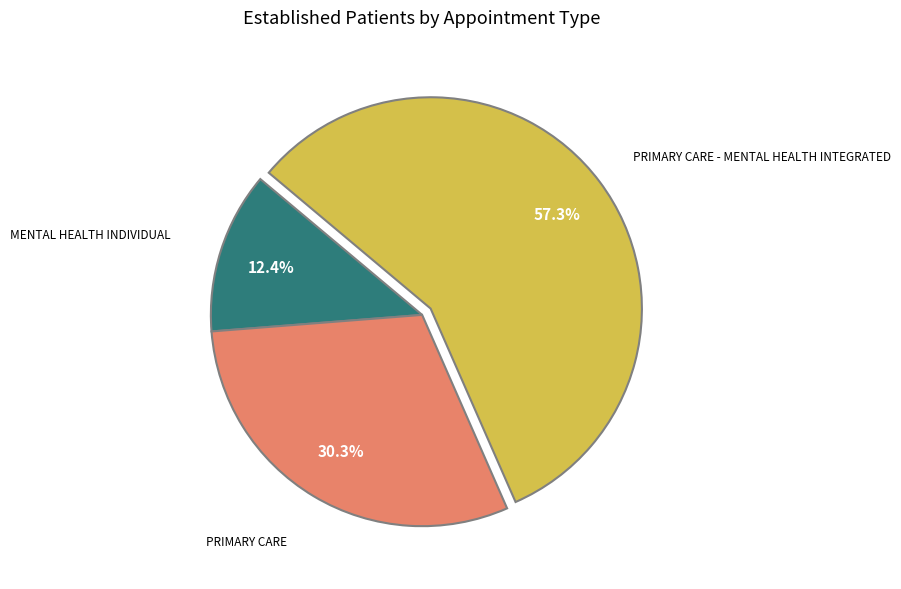

How many slices are in this pie chart?

3